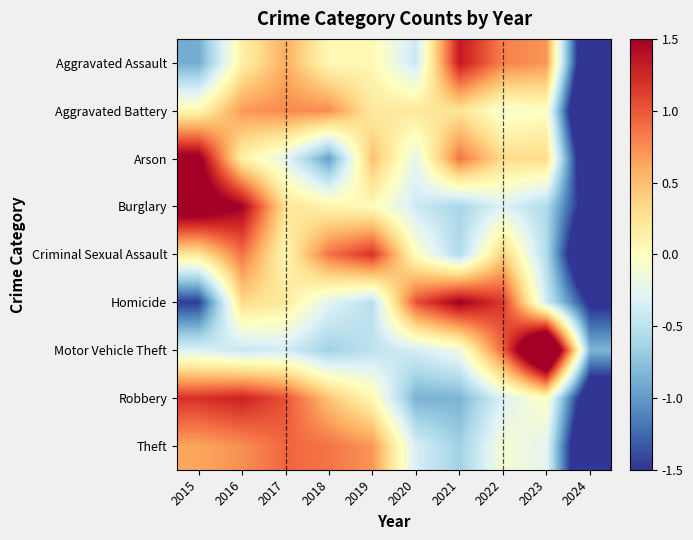

Which series has the largest total across all categories?

Theft